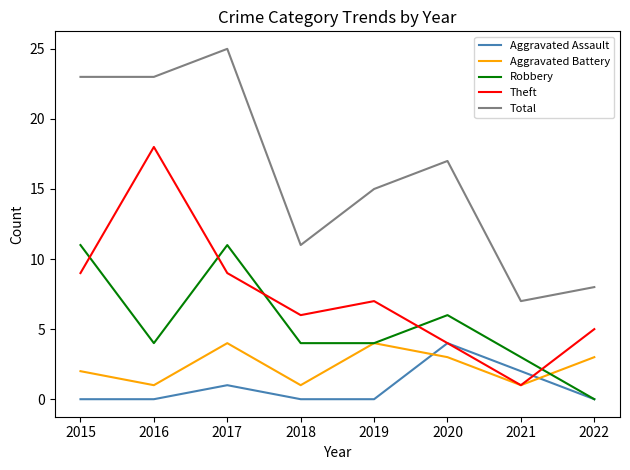

The value of Total at 2019 is 3. True or false?

False